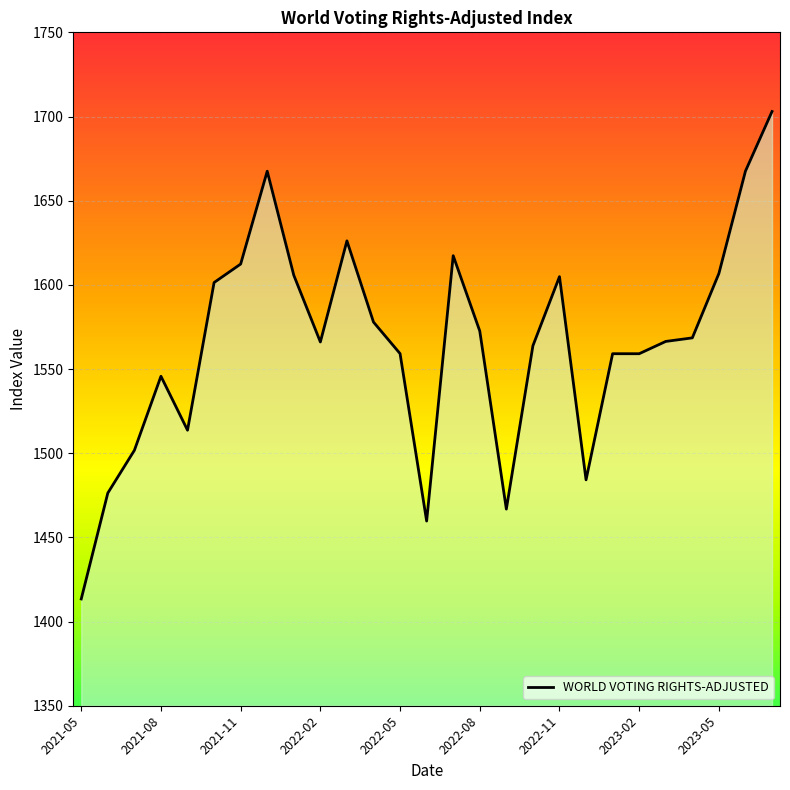

What is the maximum value shown in the chart?

1703.0